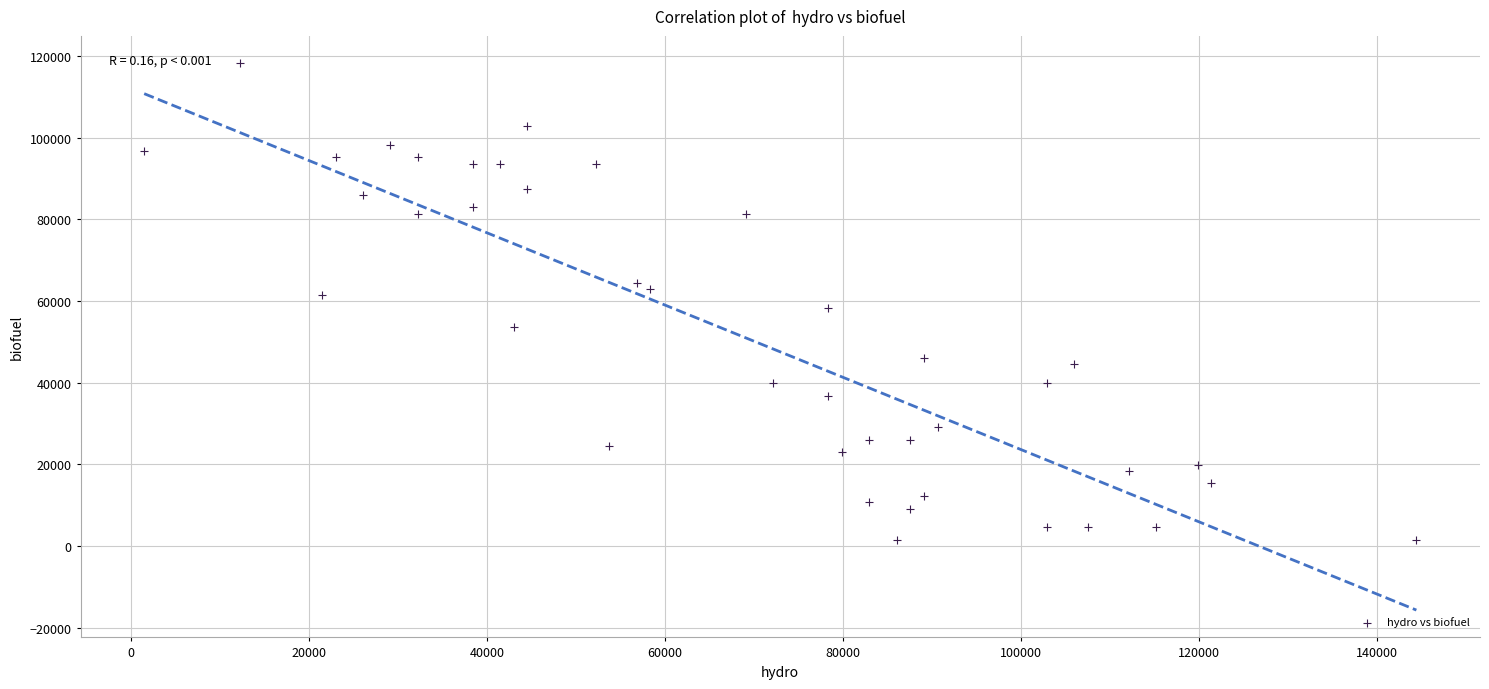

What is the range of Y values (max minus min)?

116733.0